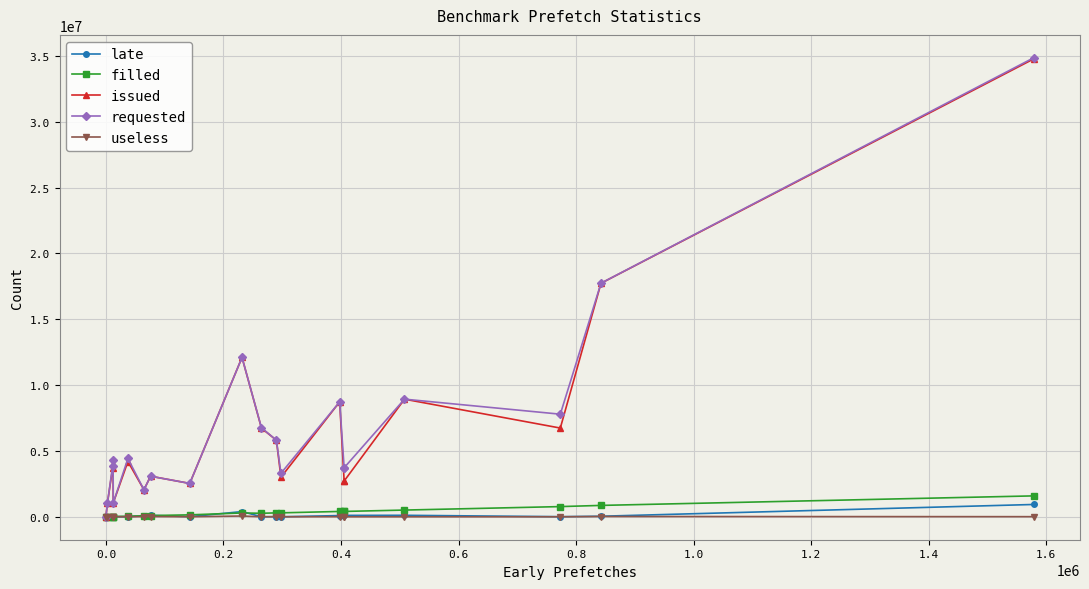

What is the greatest value displayed?

34851789